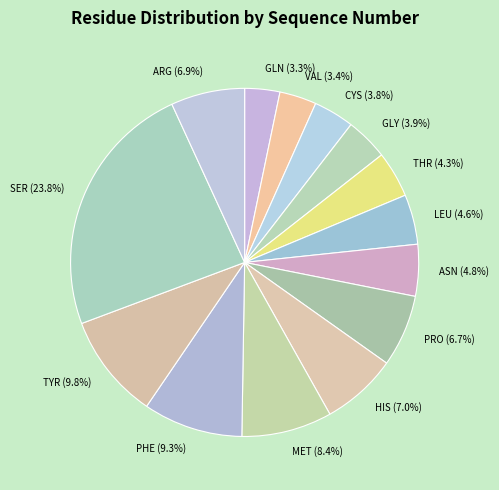

How much of the chart is everything except PHE?

90.7%